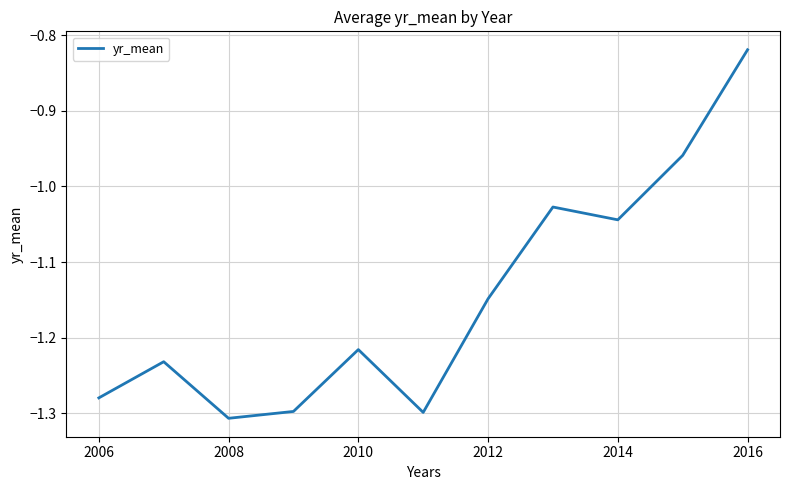

What is the difference between the maximum and minimum values?

0.5